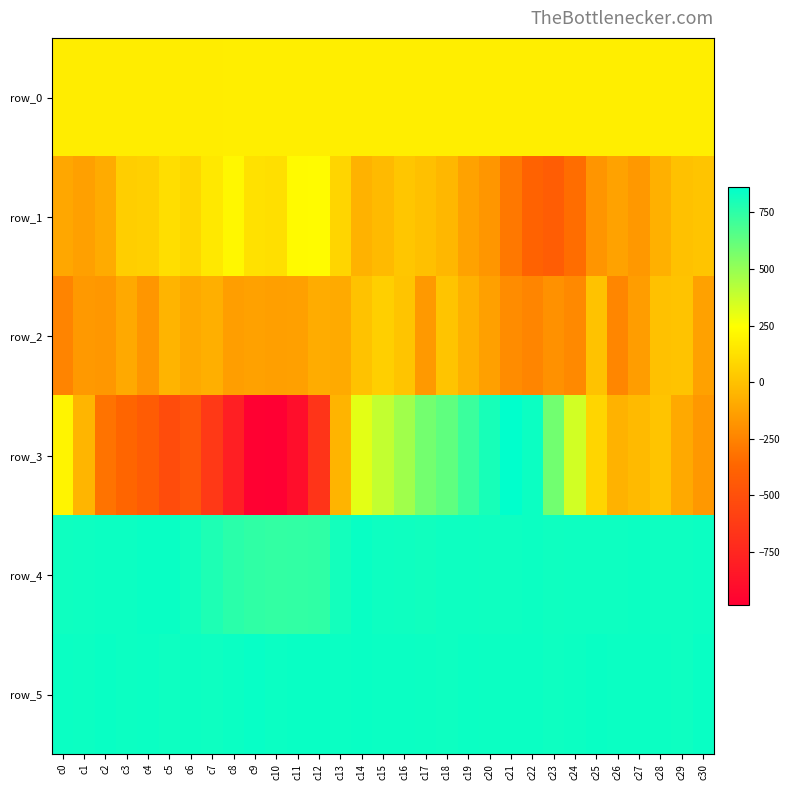

The row_4 series shows 1303.3 at c29. True or false?

False